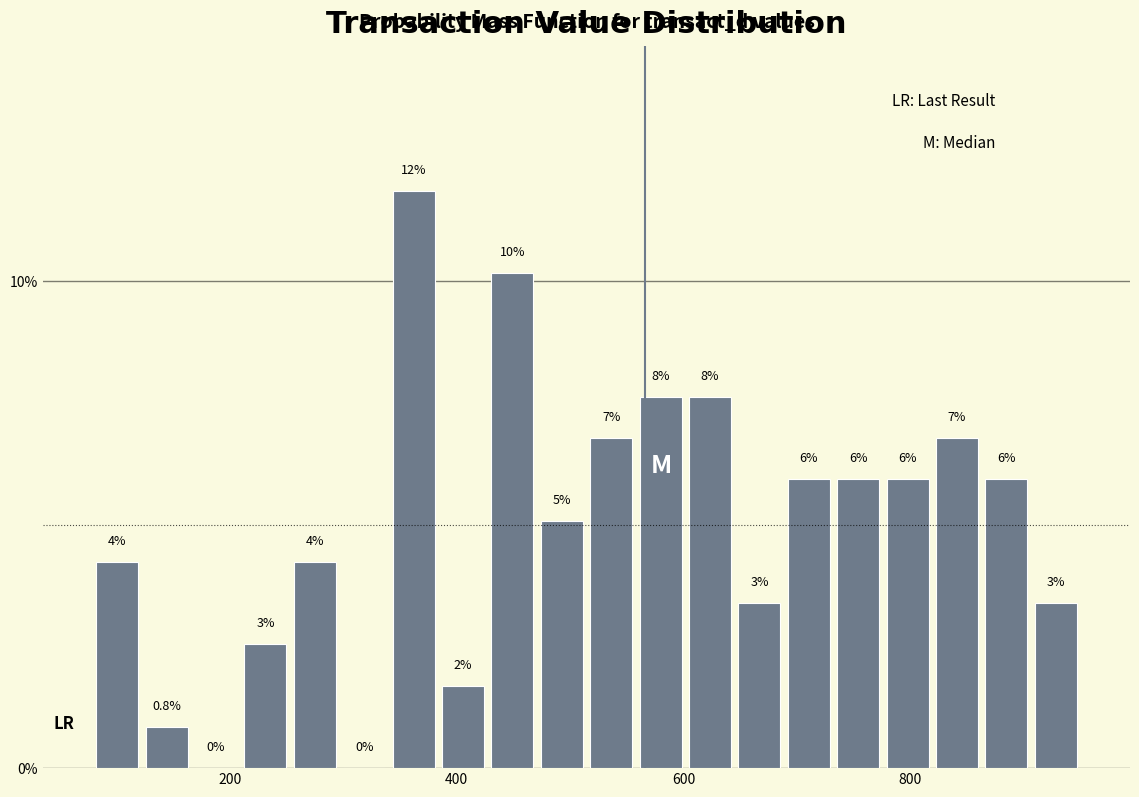

Around what value on the x-axis is the tallest bar? Give the approximate position of its centre, as read against the axis.

360